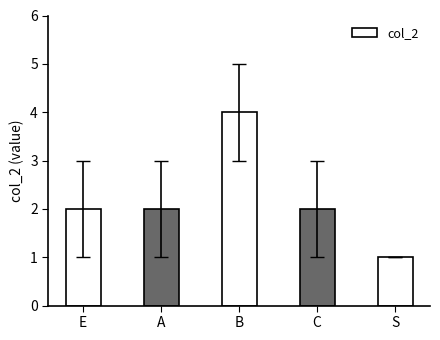

Which label corresponds to the largest value in the chart?

B